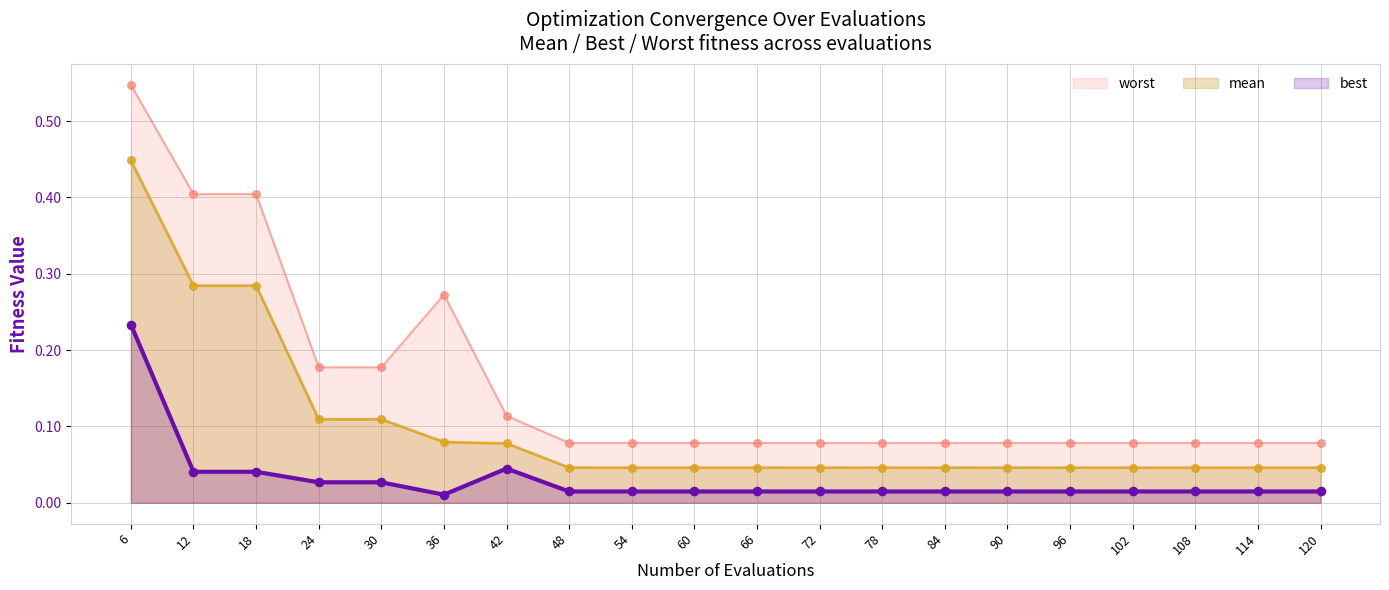

At which category is the sum across all series the highest?

6